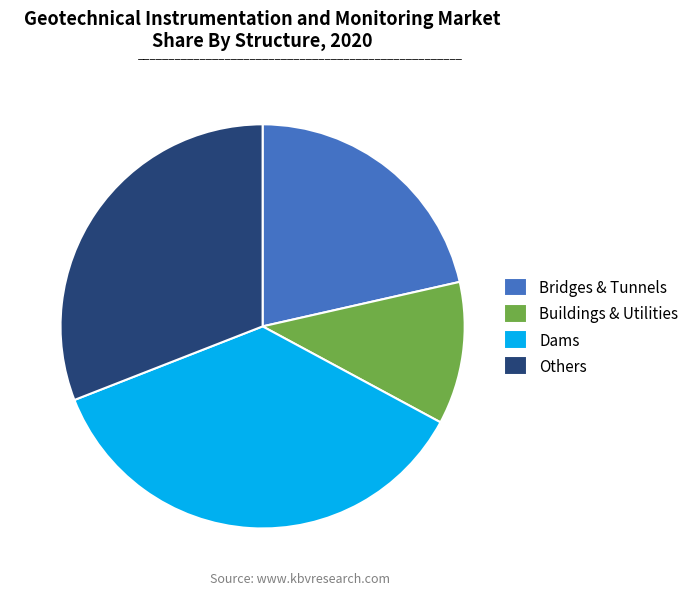

How many segments does this pie chart have?

4